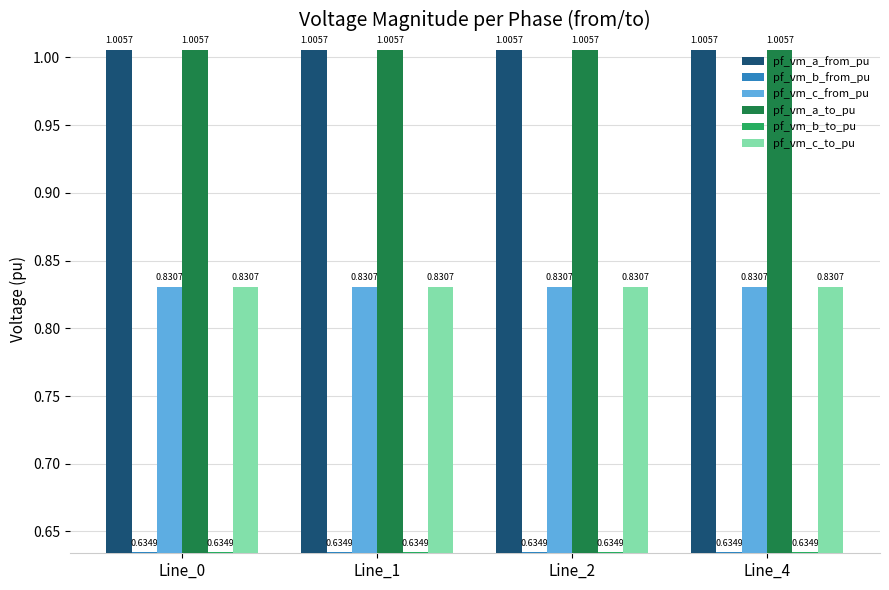

What are all the series names shown in the legend?

pf_vm_a_from_pu, pf_vm_b_from_pu, pf_vm_c_from_pu, pf_vm_a_to_pu, pf_vm_b_to_pu, pf_vm_c_to_pu